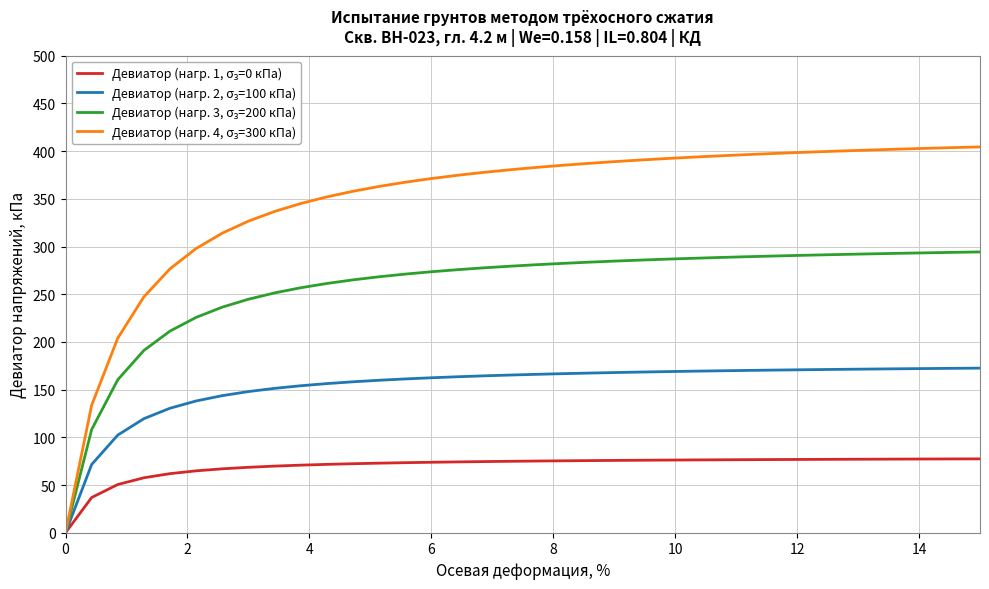

What is the maximum value shown in the chart?

404.4